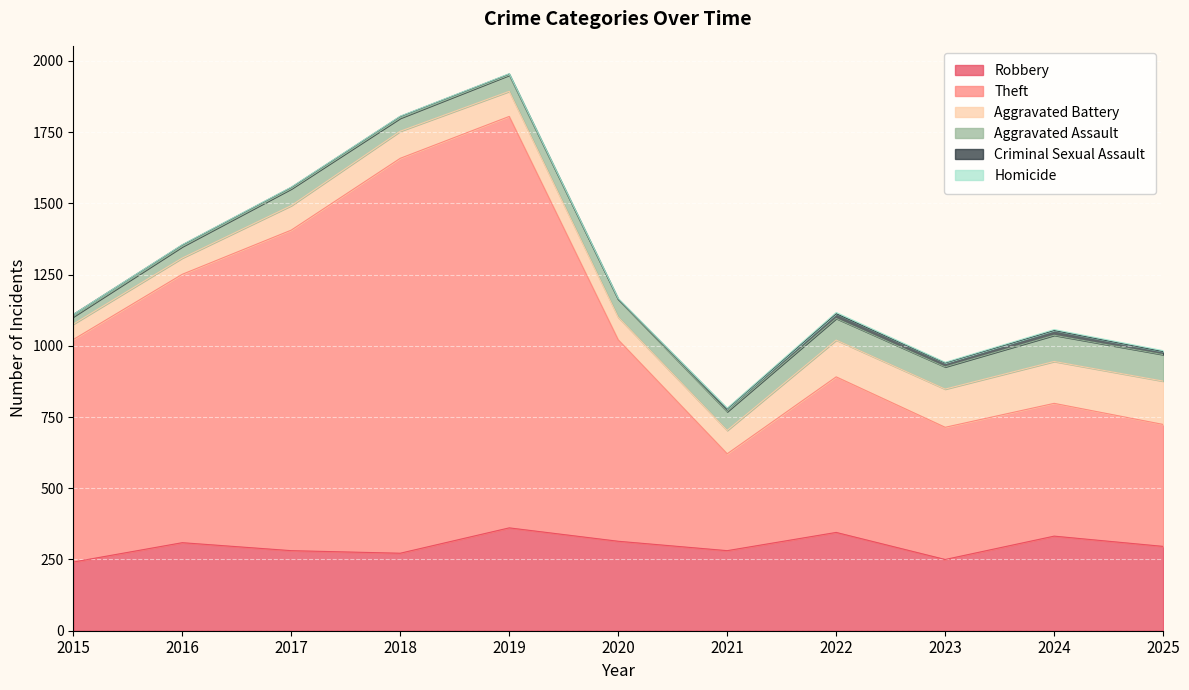

Between 2016 and 2025, which series saw the biggest shift?

Theft